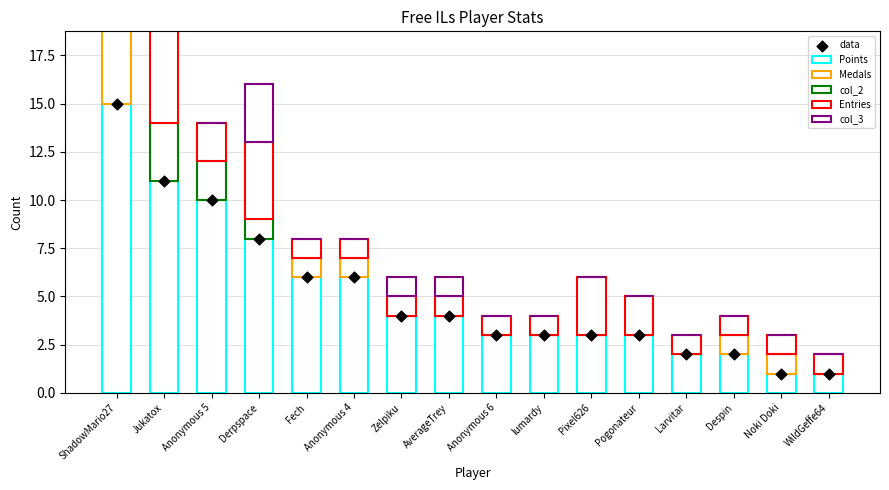

Which series has the largest Y range (max minus min)?

Points